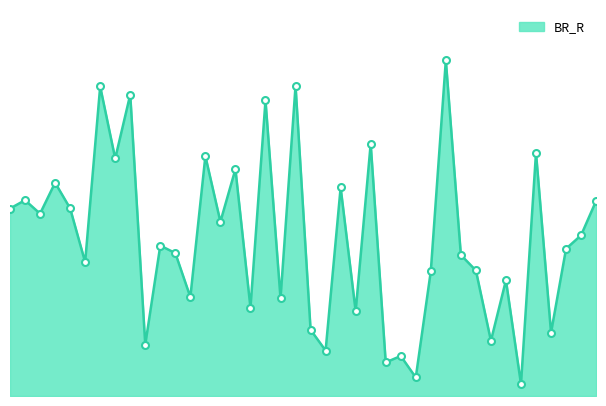

Is this an area chart (filled region under the line)?

Yes